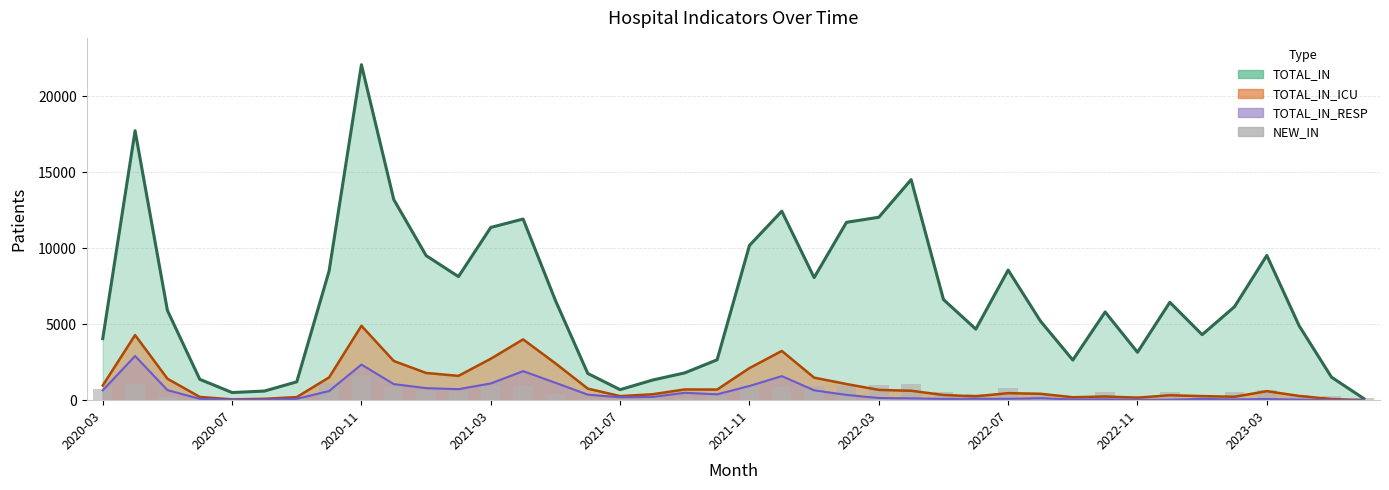

What is the ratio of the value at 29 to the value at 36?

0.6